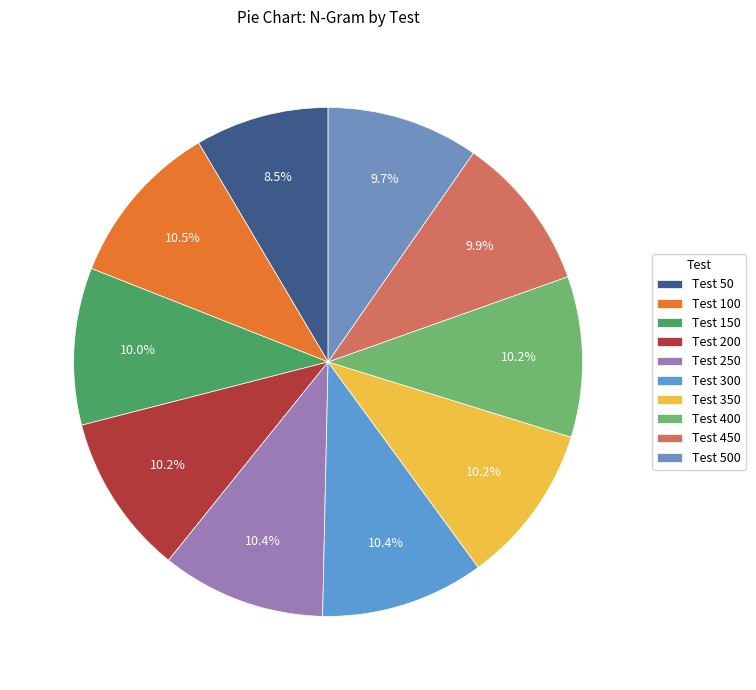

Count the number of slices in the pie.

10